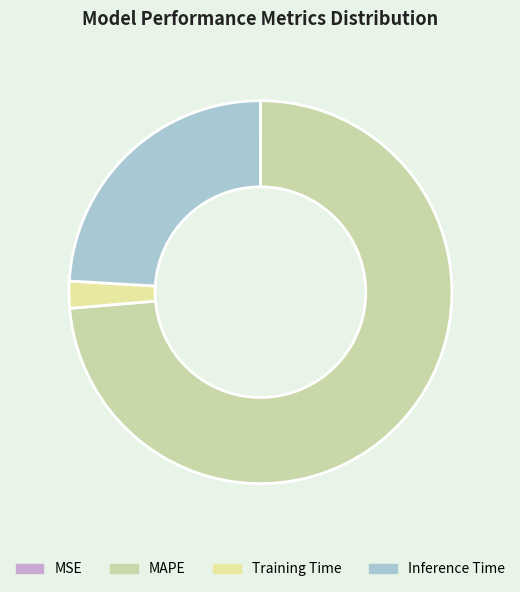

Count the number of slices in the pie.

4